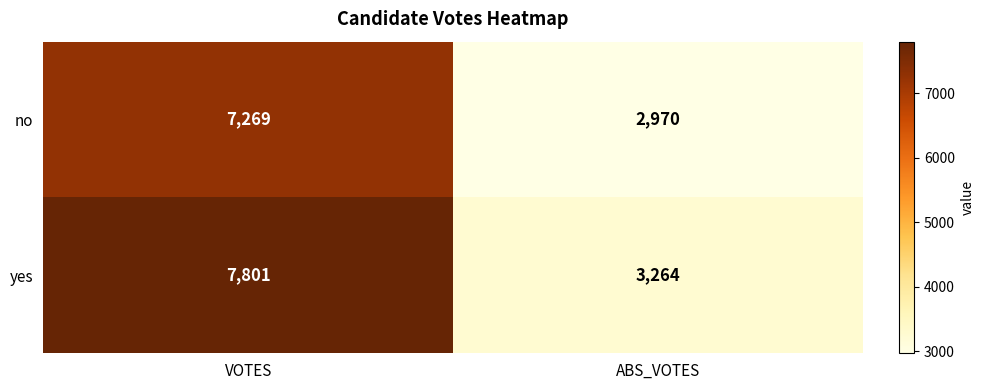

What is the sum of the no values at ABS_VOTES and VOTES?

10239